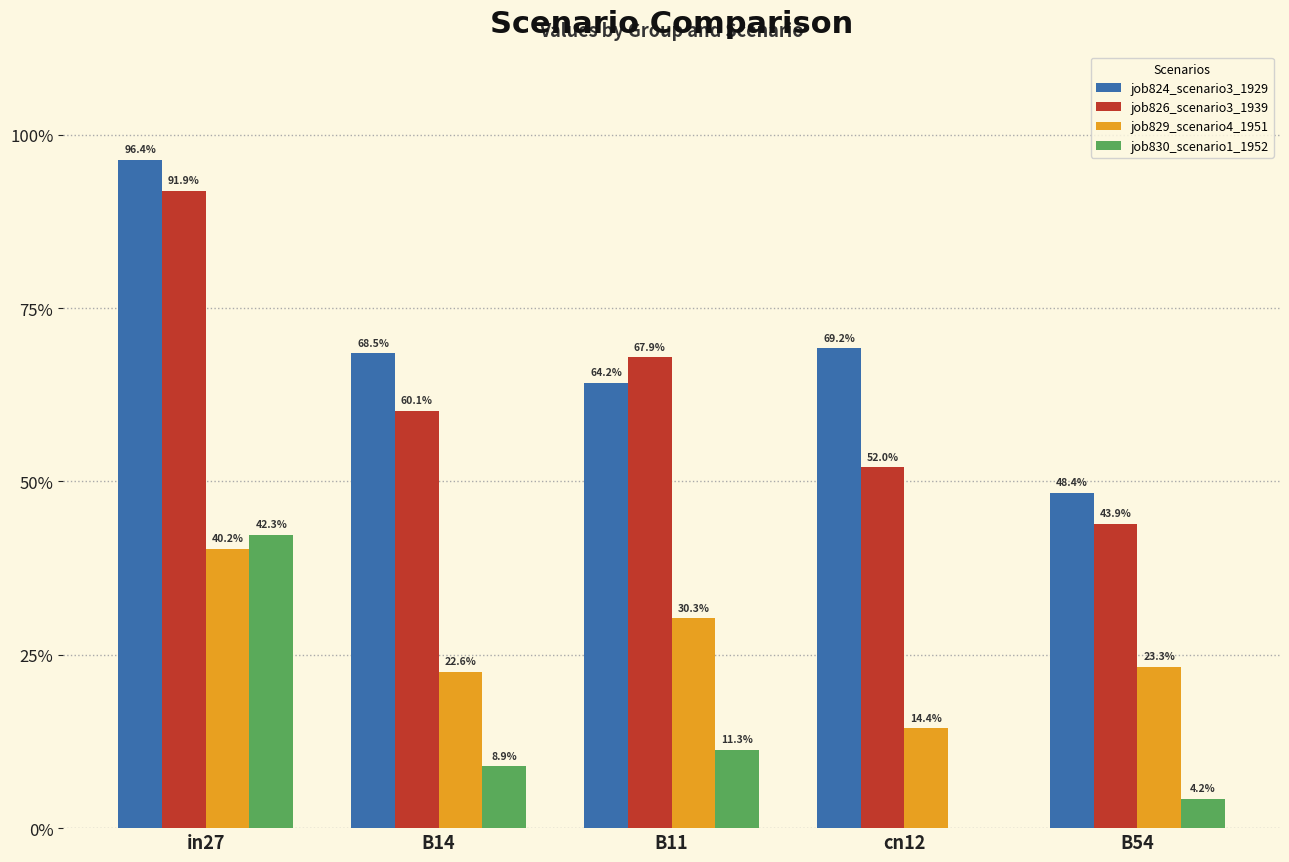

What are all the series names shown in the legend?

job824_scenario3_1929, job826_scenario3_1939, job829_scenario4_1951, job830_scenario1_1952